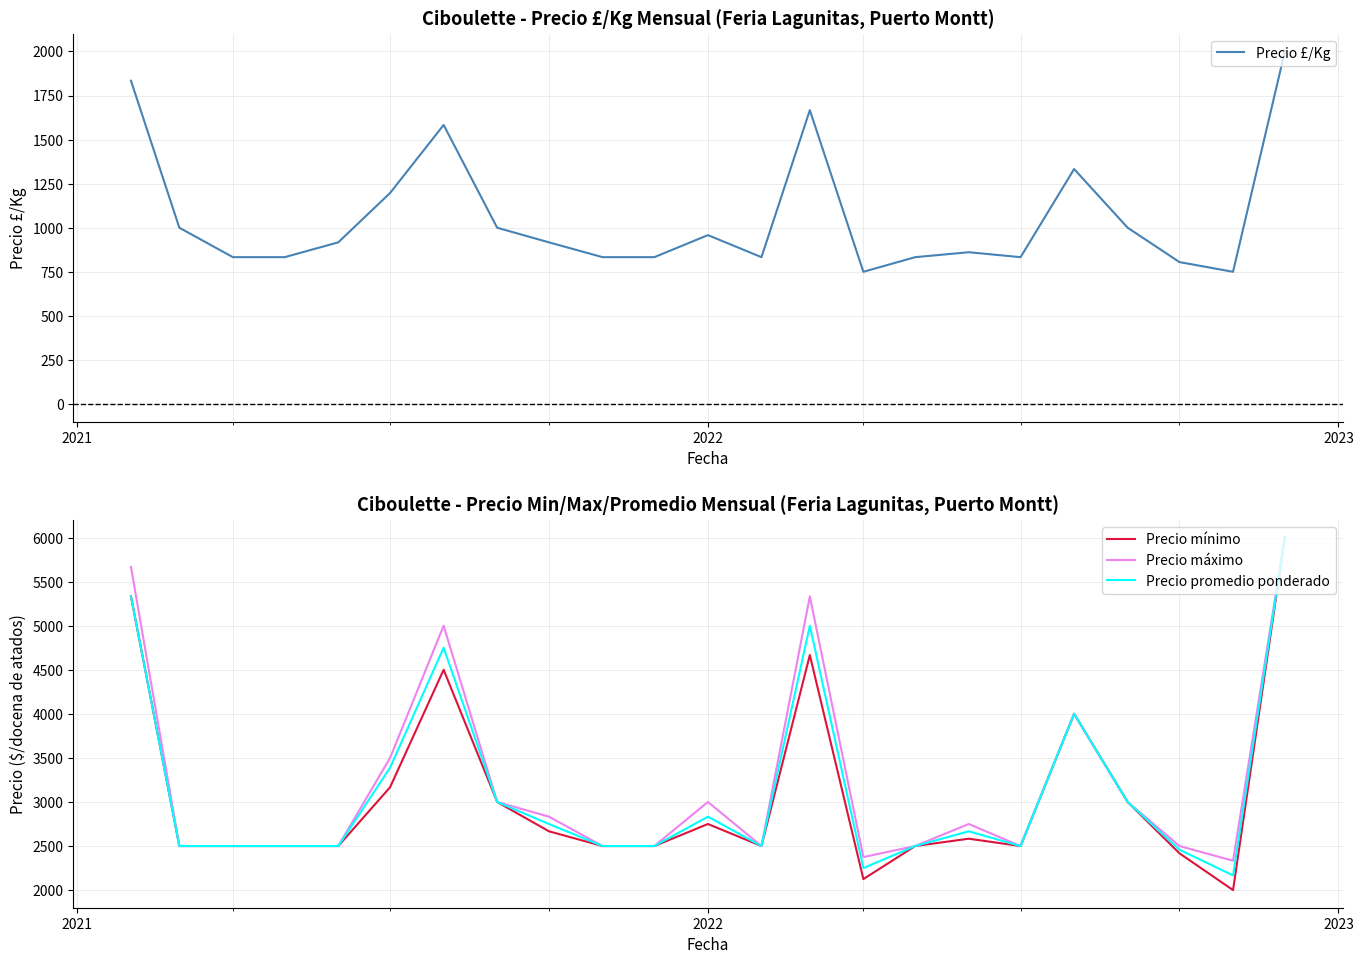

What is the minimum value for Precio £/Kg?

750